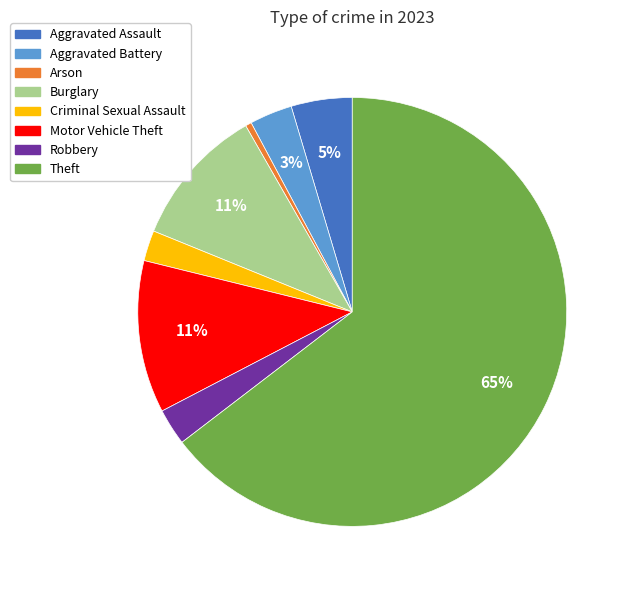

Is there any slice that represents more than half of the pie?

Yes